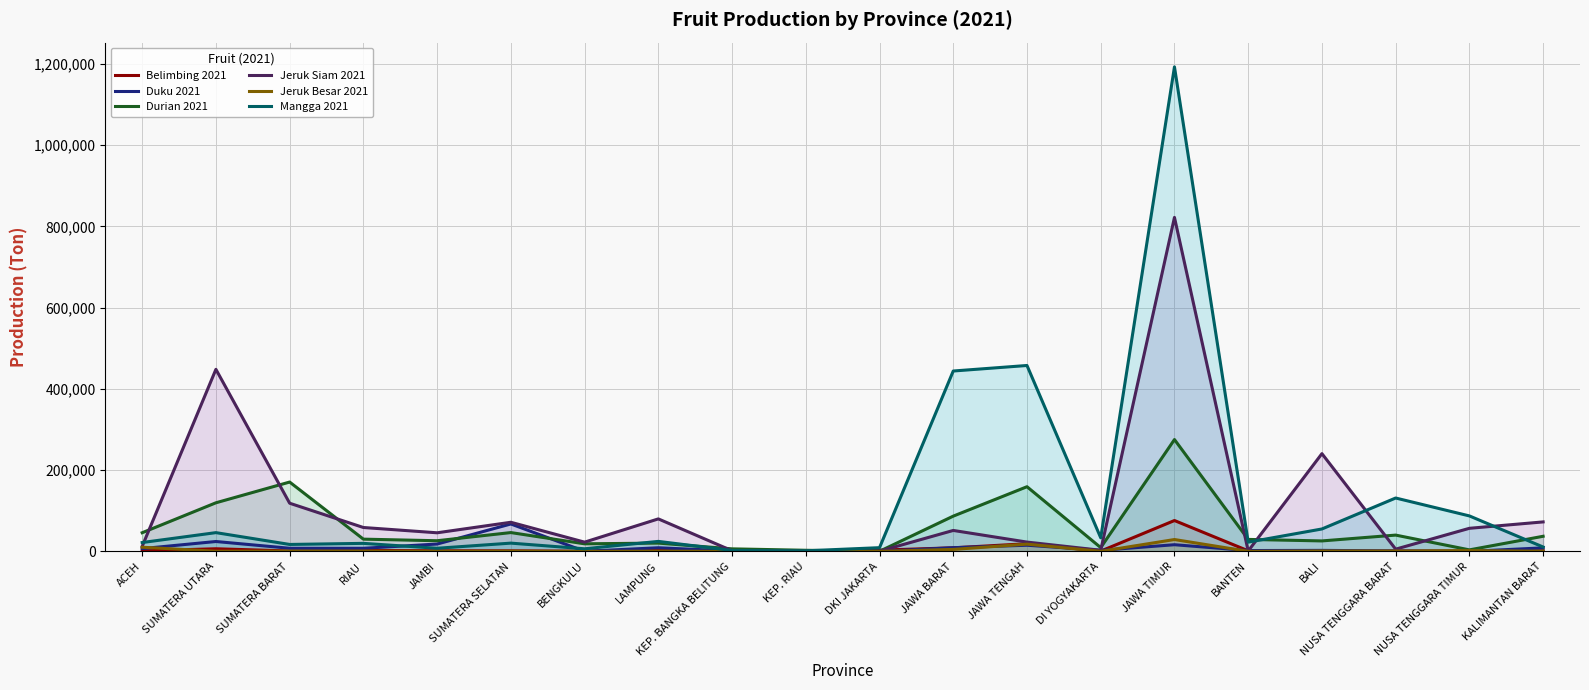

Read the Jeruk Besar 2021 value at JAMBI.

190